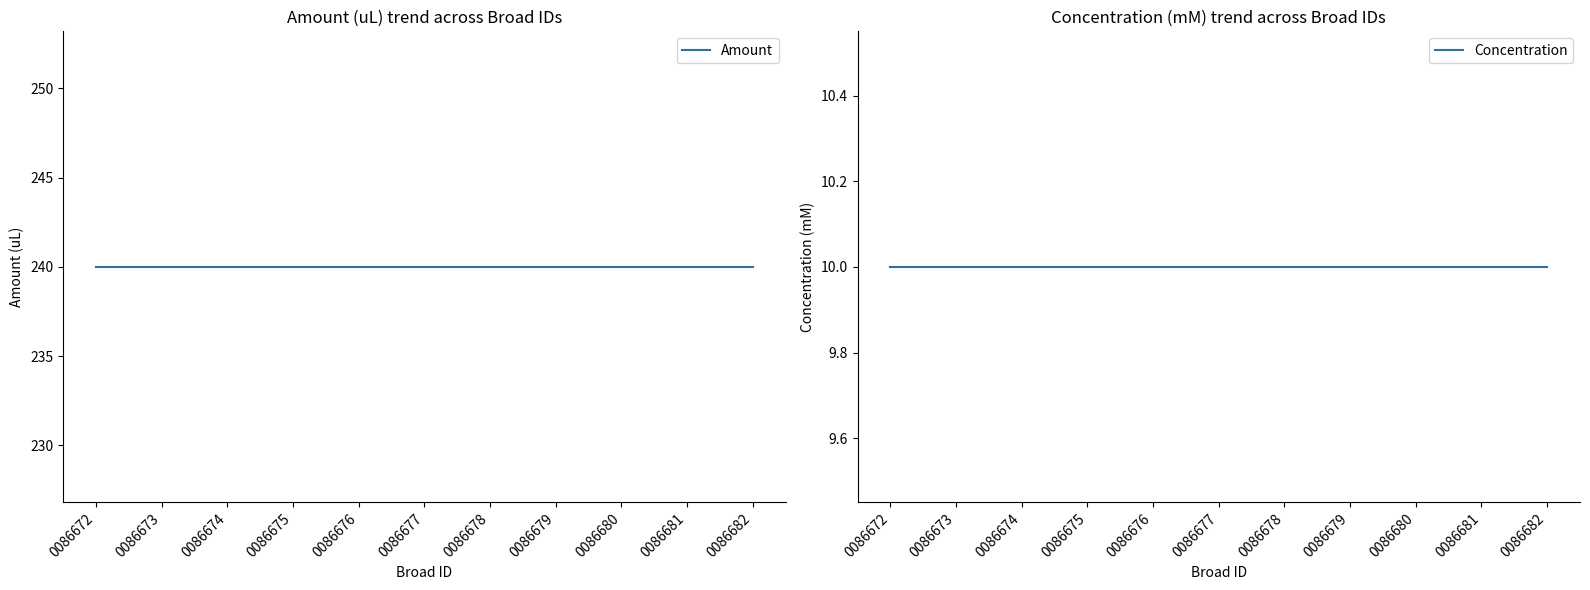

What is the greatest value displayed?

240